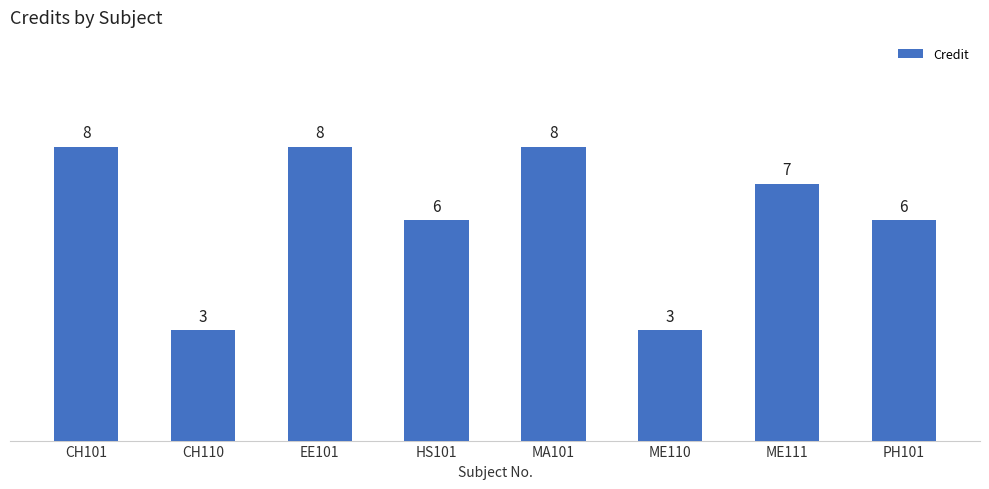

What is the value of the 7th bar from the left?

7